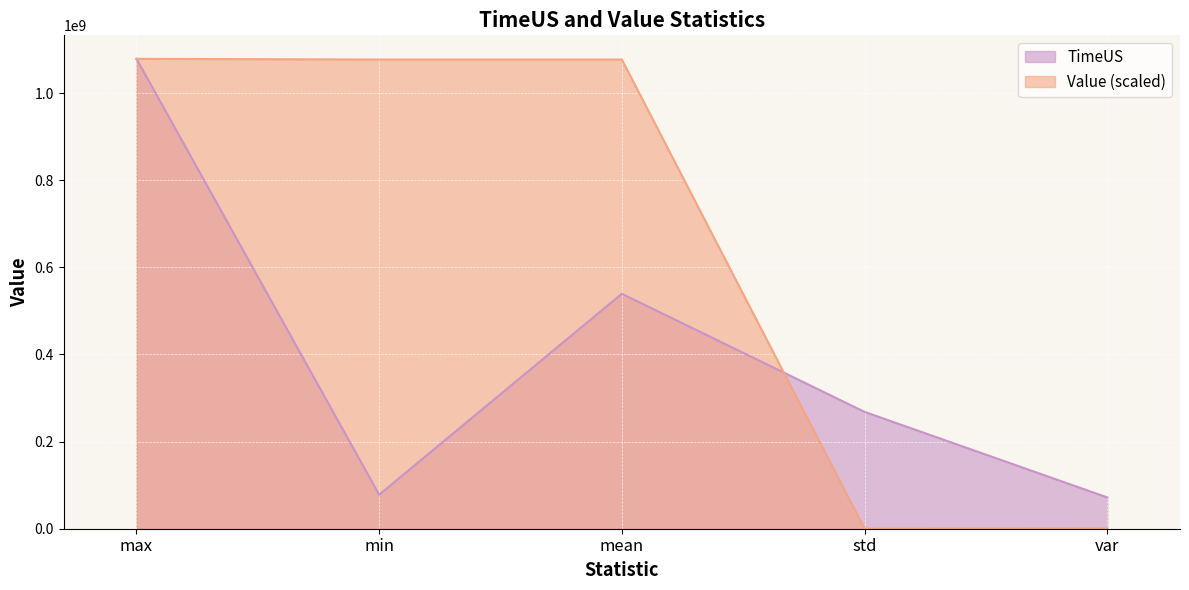

What is the sum of the Value values at var and mean?

1077275825.1